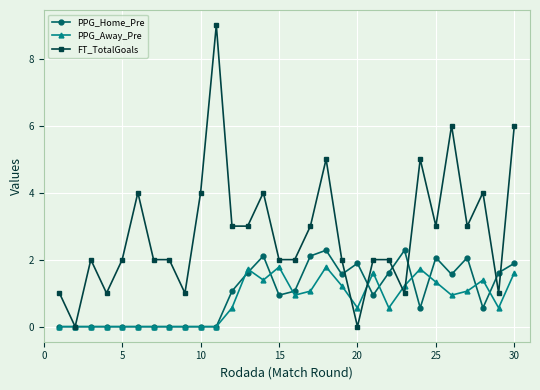

True or false: PPG_Home_Pre and FT_TotalGoals intersect in this chart.

True